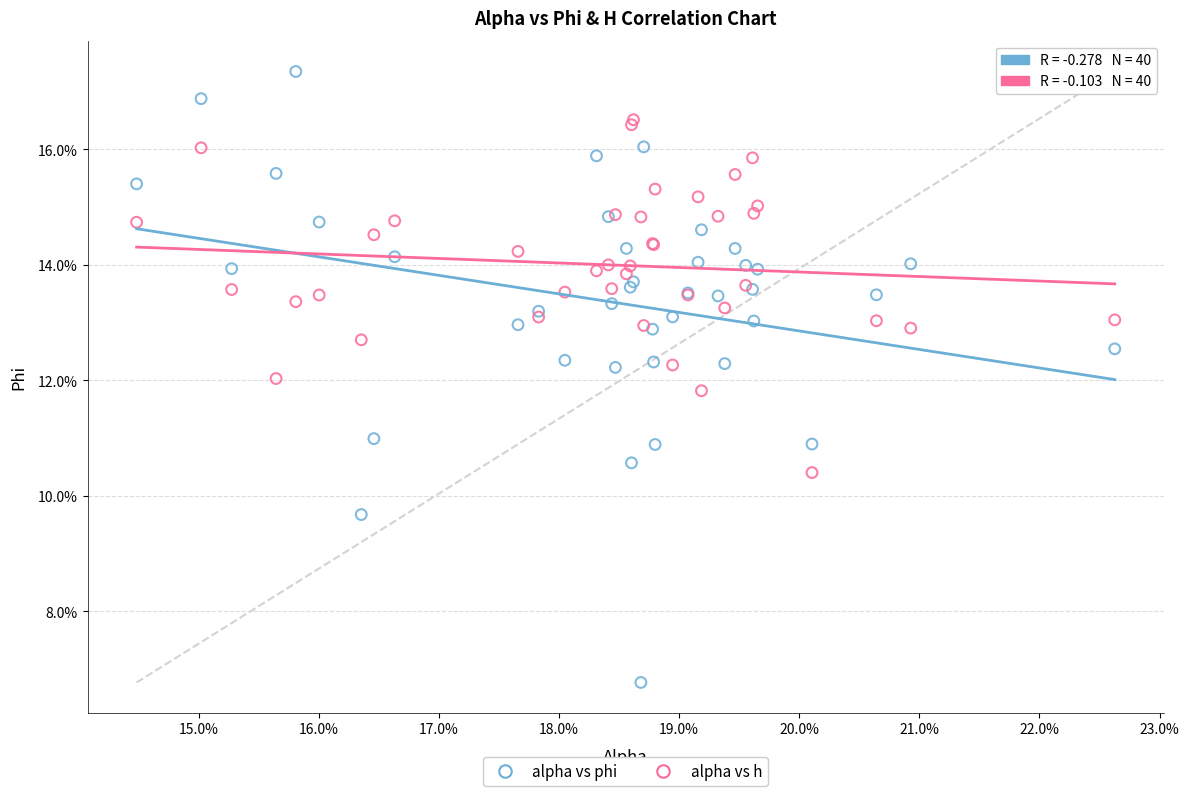

Which series reaches the maximum Y coordinate?

alpha vs phi